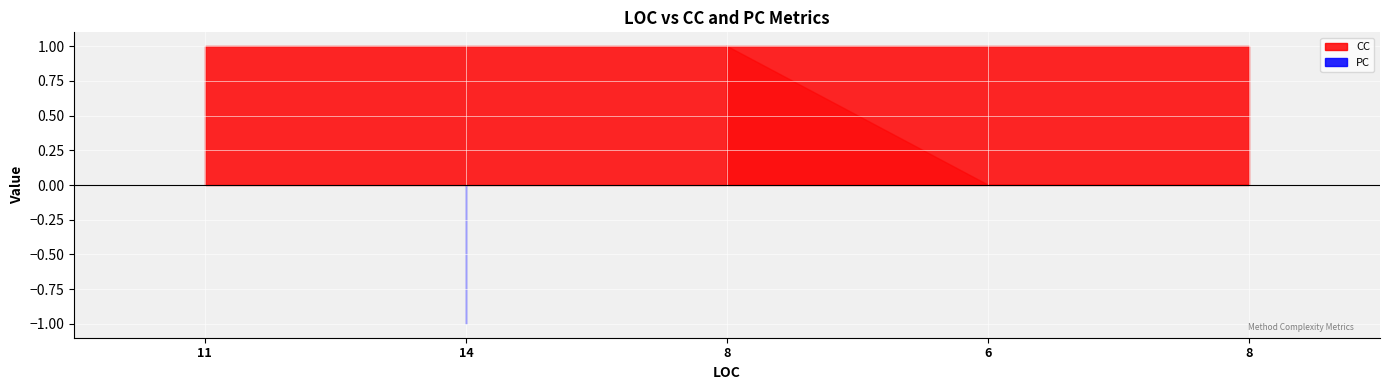

True or false: CC has more than 1 points higher than both neighbors.

False